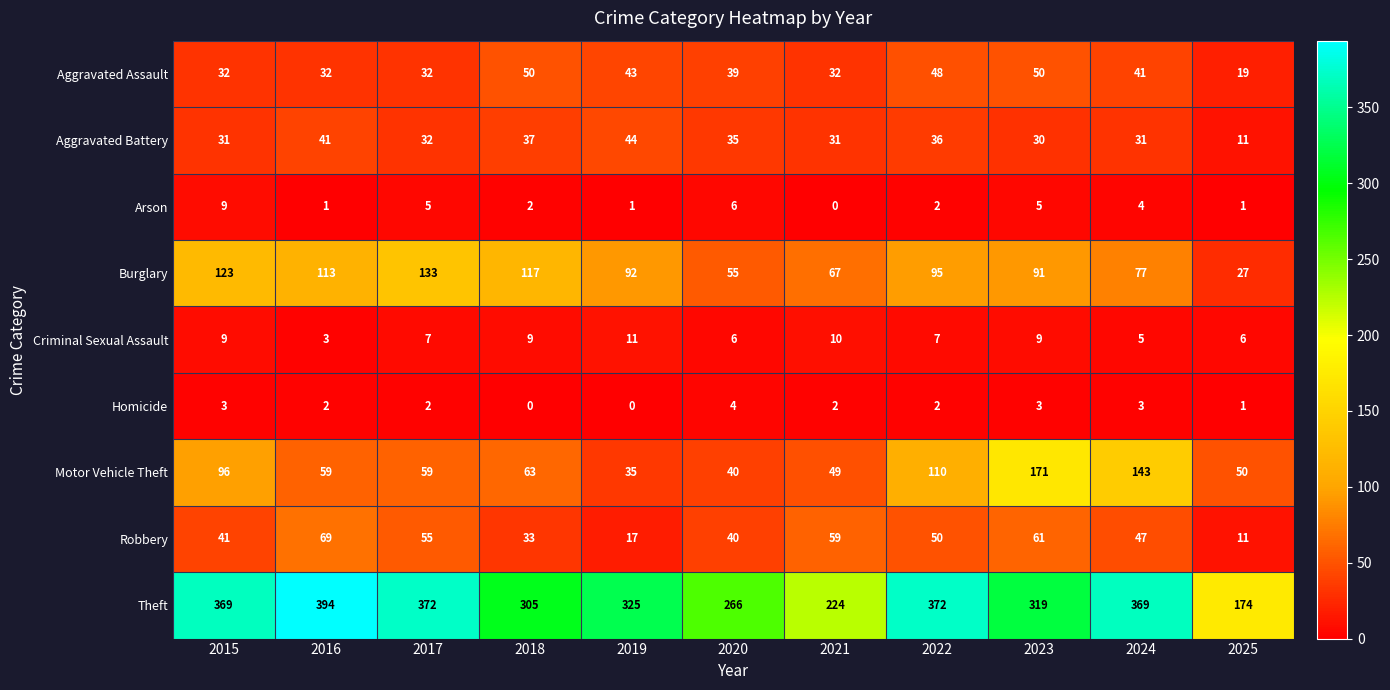

What is the difference between the Arson values at 2015 and 2018?

7